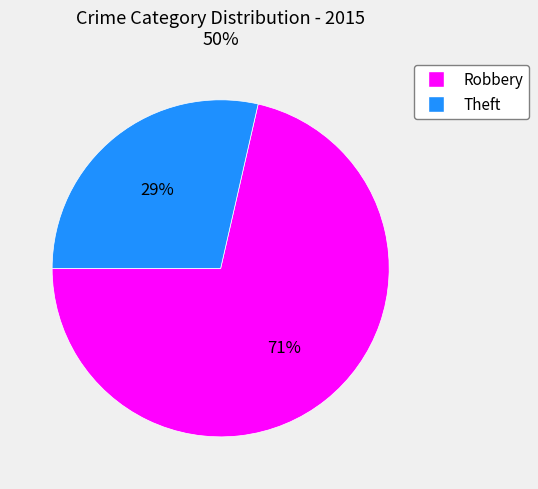

Which category has the smallest portion of the pie?

Theft